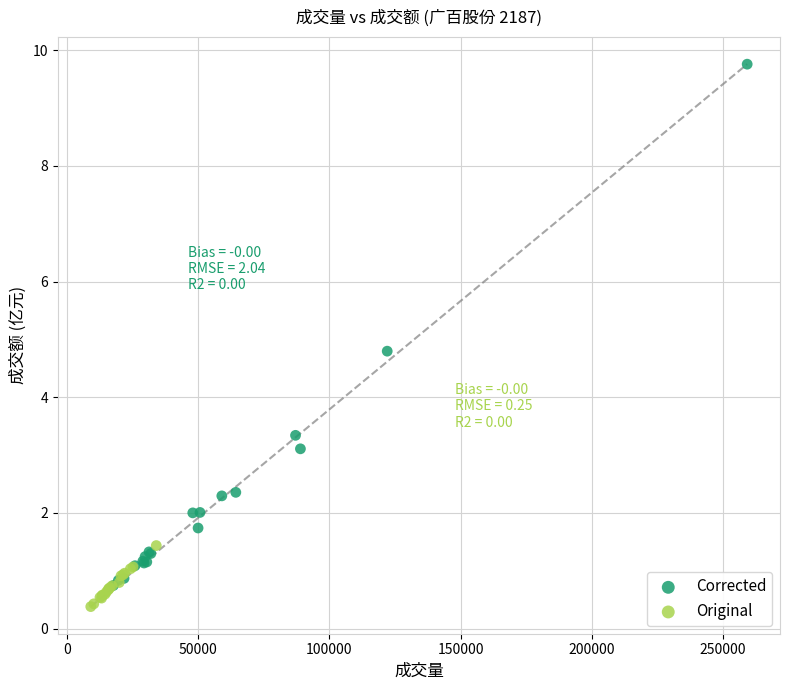

Which series reaches the minimum Y coordinate?

Original